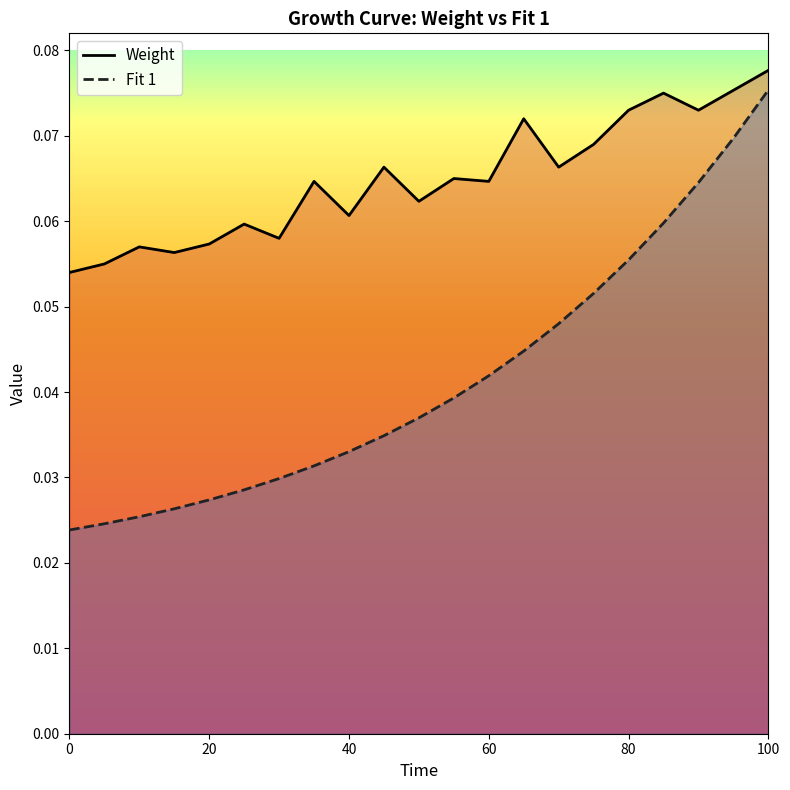

What is the lowest value of the Weight series?

0.1